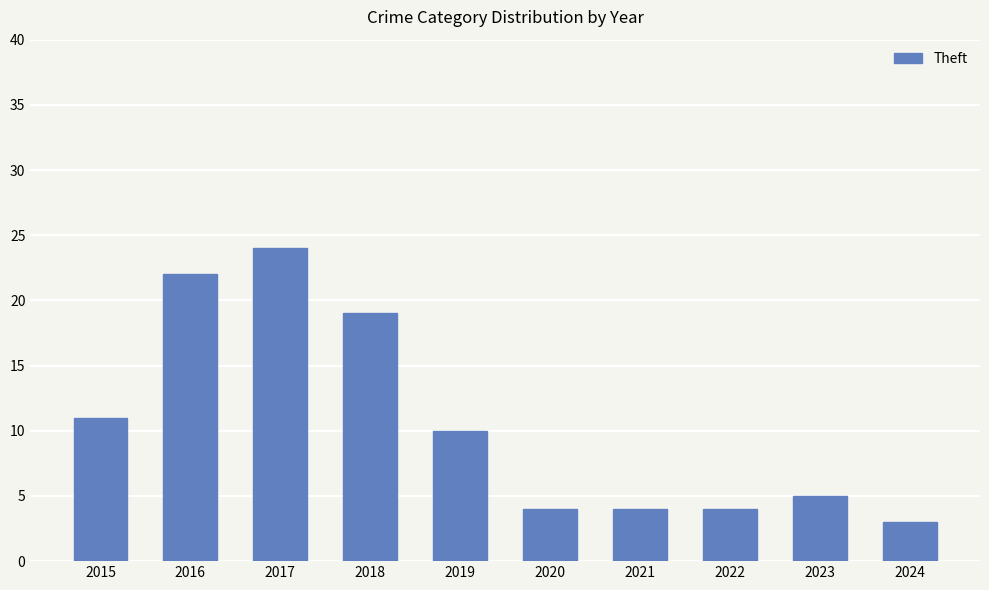

Are the bars horizontal?

No